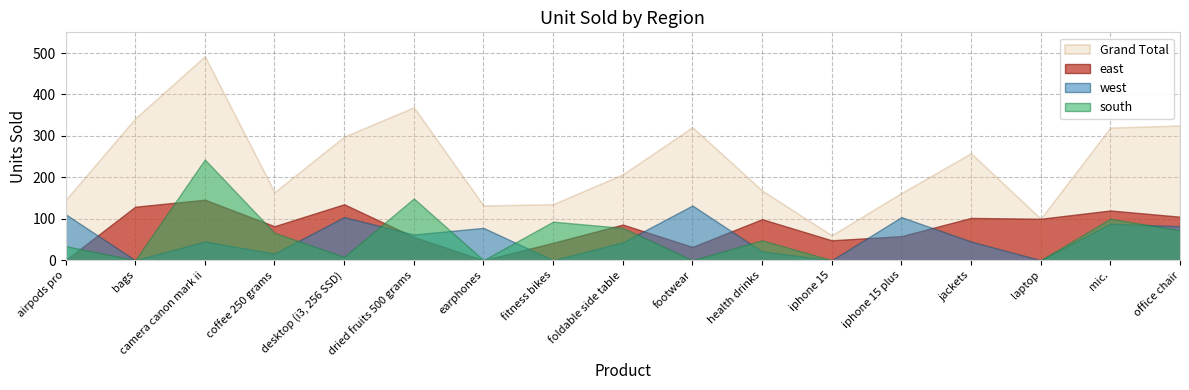

How many interior local peaks does the south series have?

5